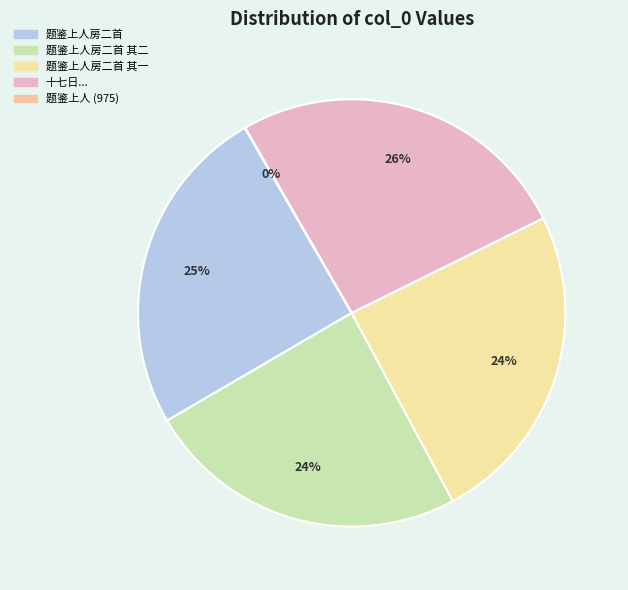

To the nearest percent, what portion does 题鉴上人房二首 其一 represent?

24%